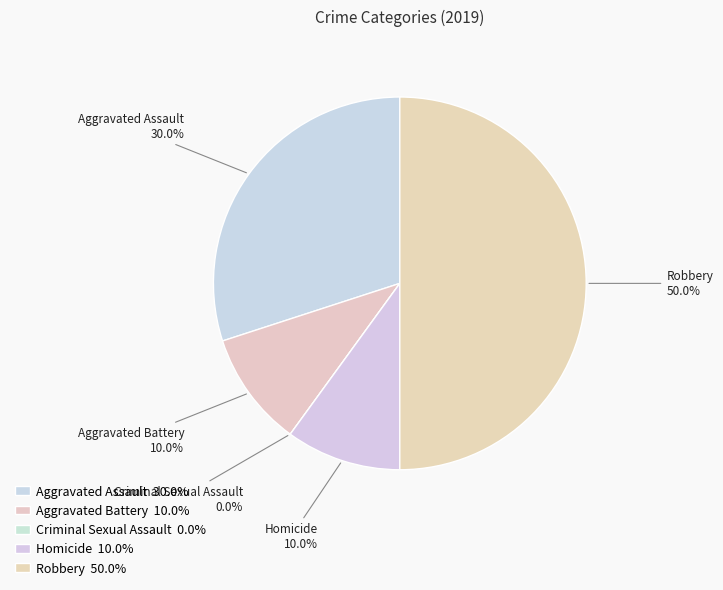

Is it true that Criminal Sexual Assault is 8% of the pie?

False